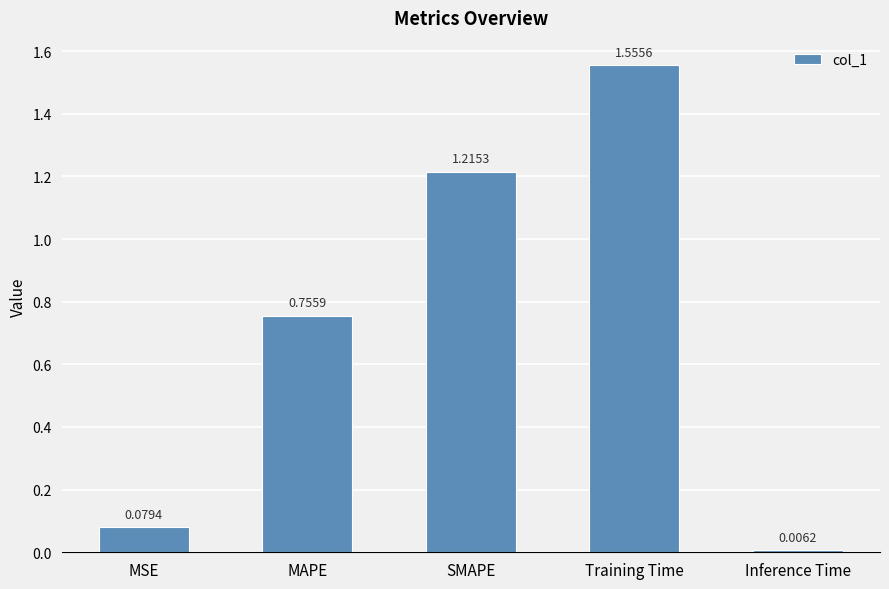

What is the sum of the values at Training Time and SMAPE?

2.8